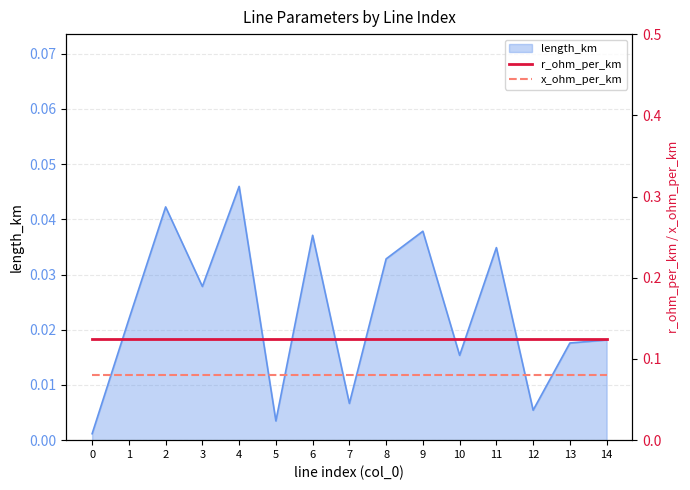

What is the highest value of the r_ohm_per_km series?

0.1